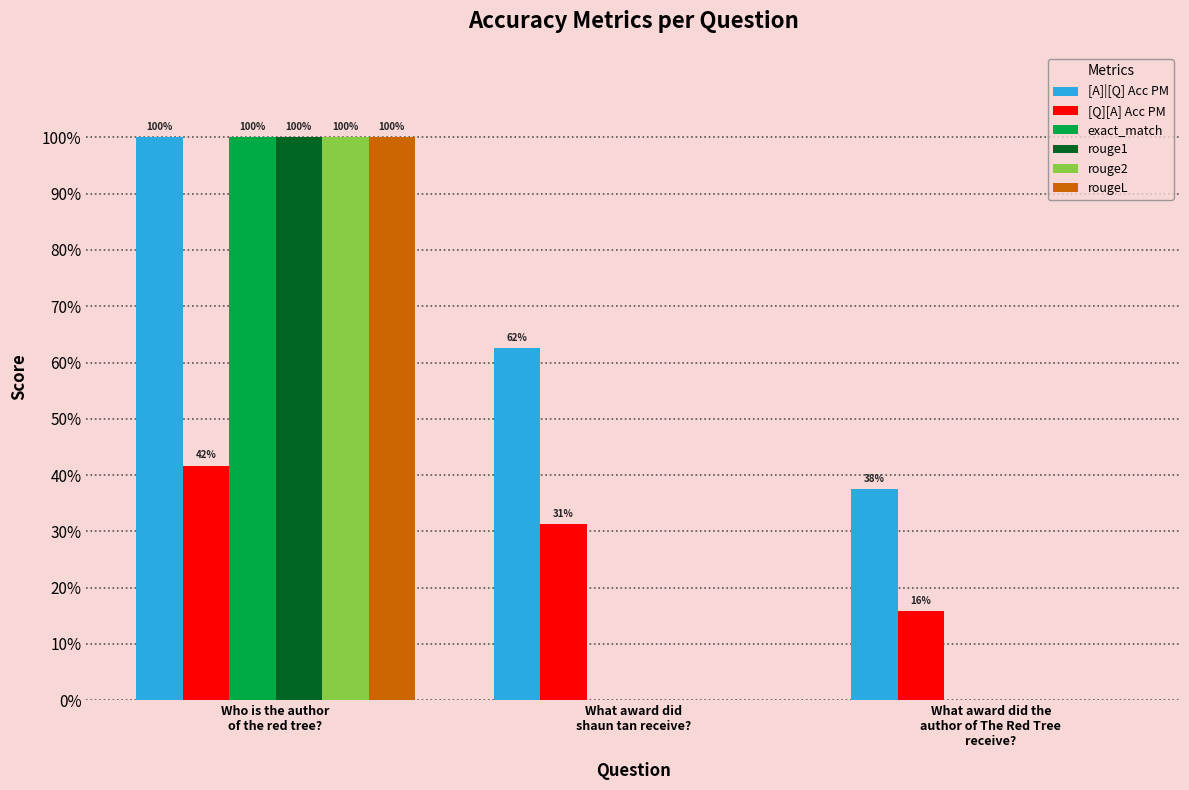

Which category has the lowest value across all series?

What award did
shaun tan receive?